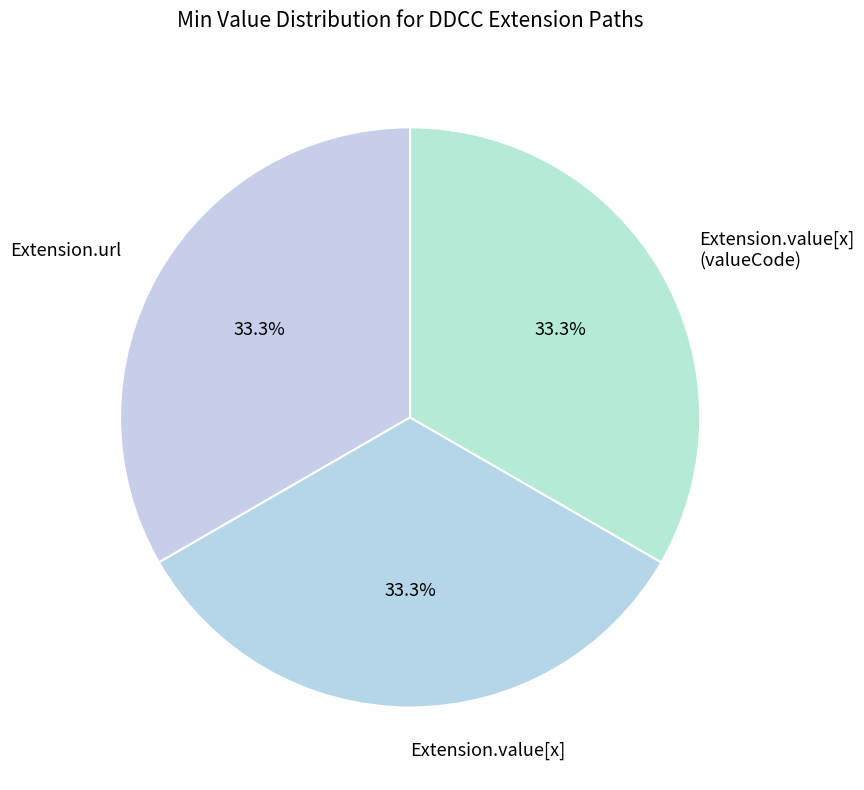

Count the number of slices in the pie.

3